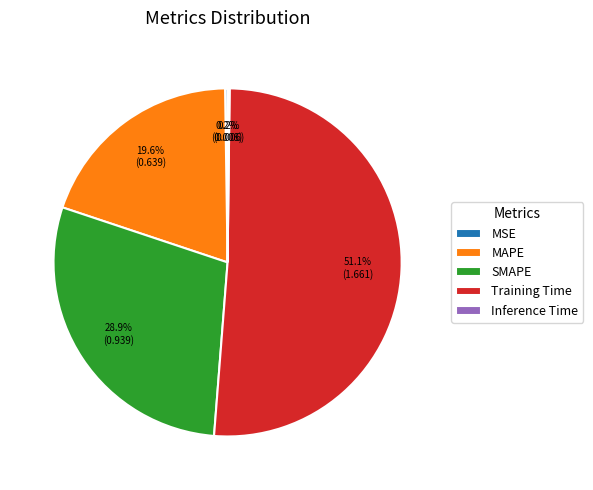

Is there a majority slice in this chart?

Yes